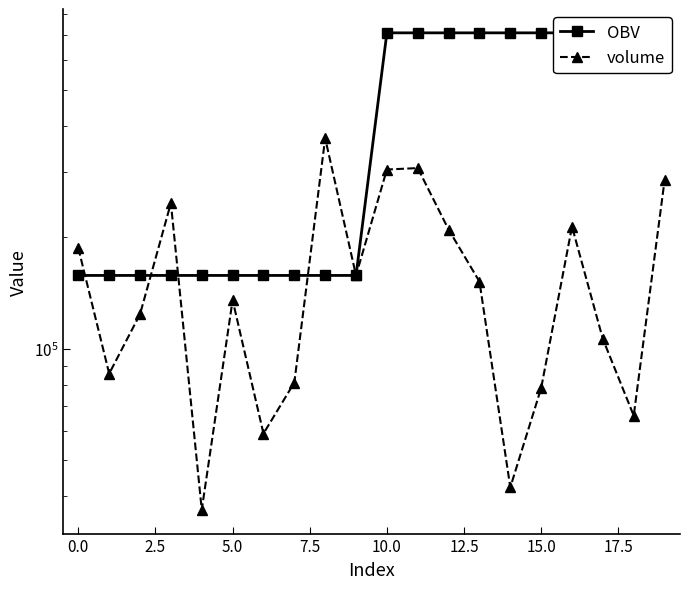

Which series ends up on top after the final intersection of OBV and volume?

OBV